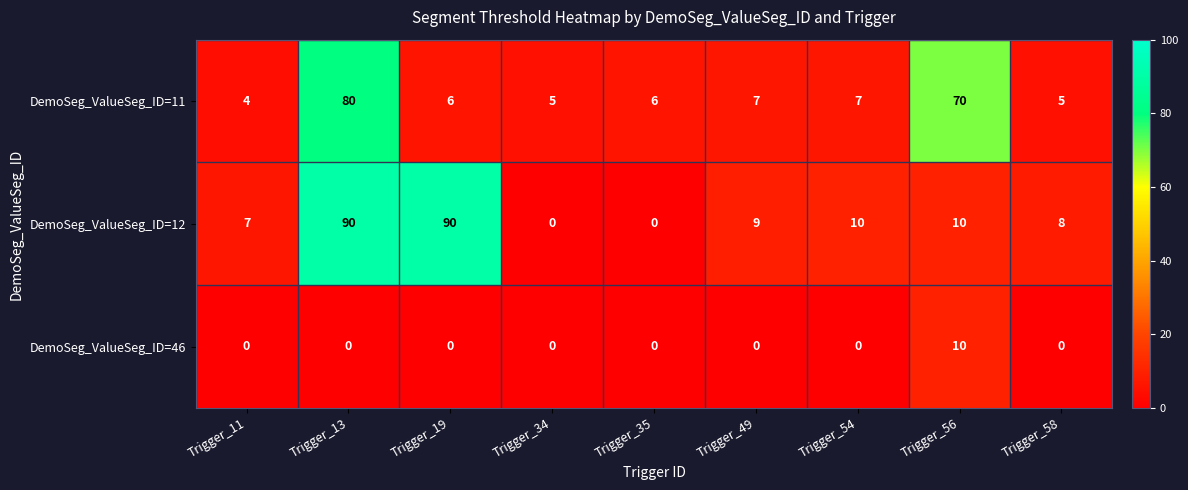

Which series has the largest range (max minus min)?

DemoSeg_ValueSeg_ID=12